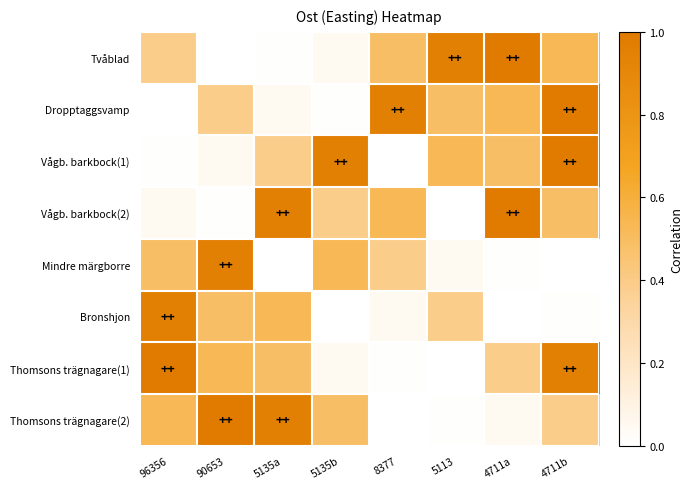

Reading left to right, extract all data points from this chart.

Tvåblad: 96356=0.4	90653=0.0	5135a=0.0	5135b=0.1	8377=0.5	5113=1.0	4711a=1.0	4711b=0.5
Dropptaggsvamp: 96356=0.0	90653=0.4	5135a=0.1	5135b=0.0	8377=1.0	5113=0.5	4711a=0.5	4711b=1.0
Vågb. barkbock(1): 96356=0.0	90653=0.1	5135a=0.4	5135b=1.0	8377=0.0	5113=0.5	4711a=0.5	4711b=1.0
Vågb. barkbock(2): 96356=0.1	90653=0.0	5135a=1.0	5135b=0.4	8377=0.5	5113=0.0	4711a=1.0	4711b=0.5
Mindre märgborre: 96356=0.5	90653=1.0	5135a=0.0	5135b=0.5	8377=0.4	5113=0.1	4711a=0.0	4711b=0.0
Bronshjon: 96356=1.0	90653=0.5	5135a=0.5	5135b=0.0	8377=0.1	5113=0.4	4711a=0.0	4711b=0.0
Thomsons trägnagare(1): 96356=1.0	90653=0.5	5135a=0.5	5135b=0.1	8377=0.0	5113=0.0	4711a=0.4	4711b=1.0
Thomsons trägnagare(2): 96356=0.5	90653=1.0	5135a=1.0	5135b=0.5	8377=0.0	5113=0.0	4711a=0.1	4711b=0.4